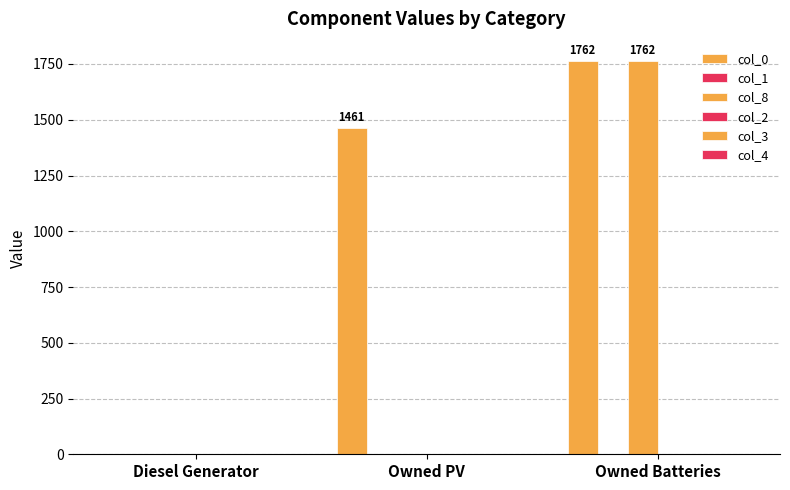

How many categories are shown in the chart?

3